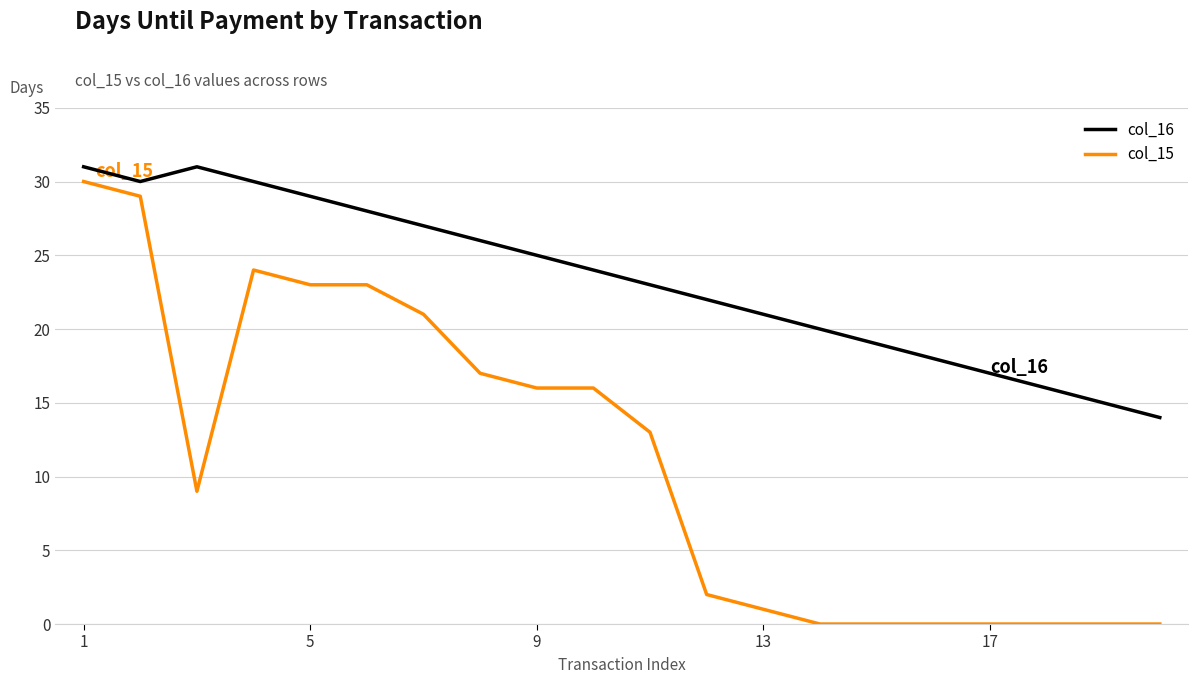

True or false: col_16 and col_15 cross at least once.

False